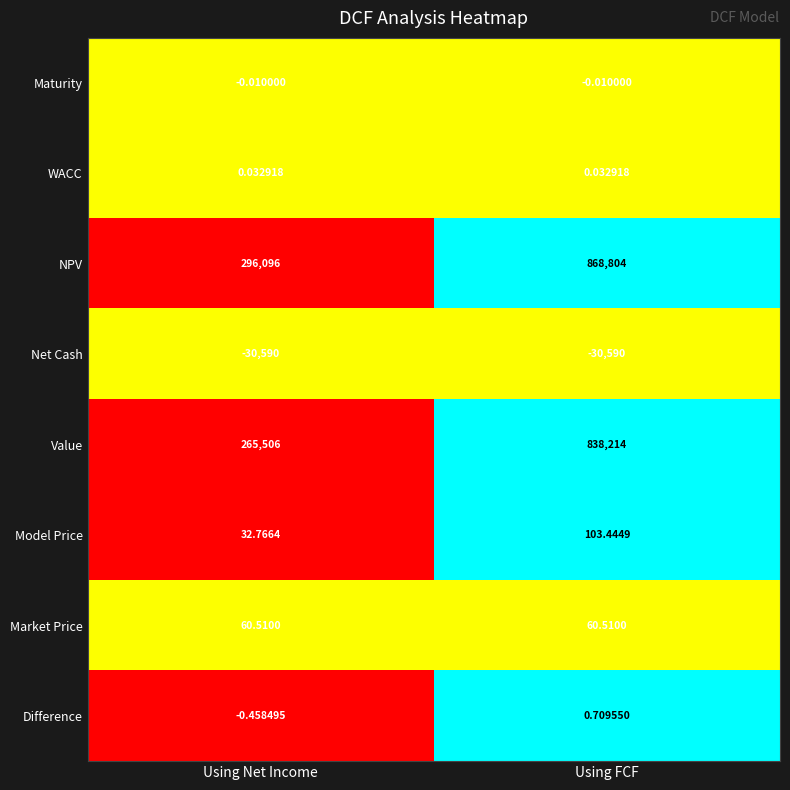

At which label does Difference reach its peak?

Using FCF